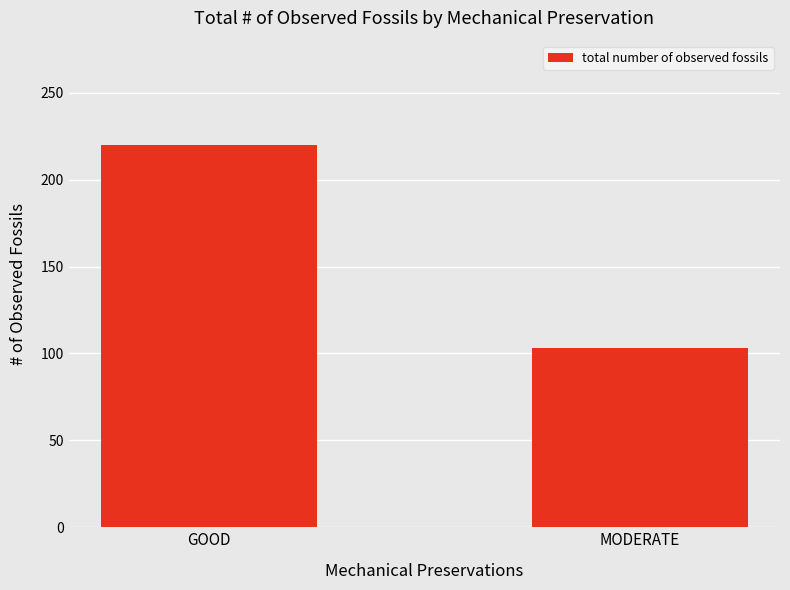

How many data points are less than 220?

1